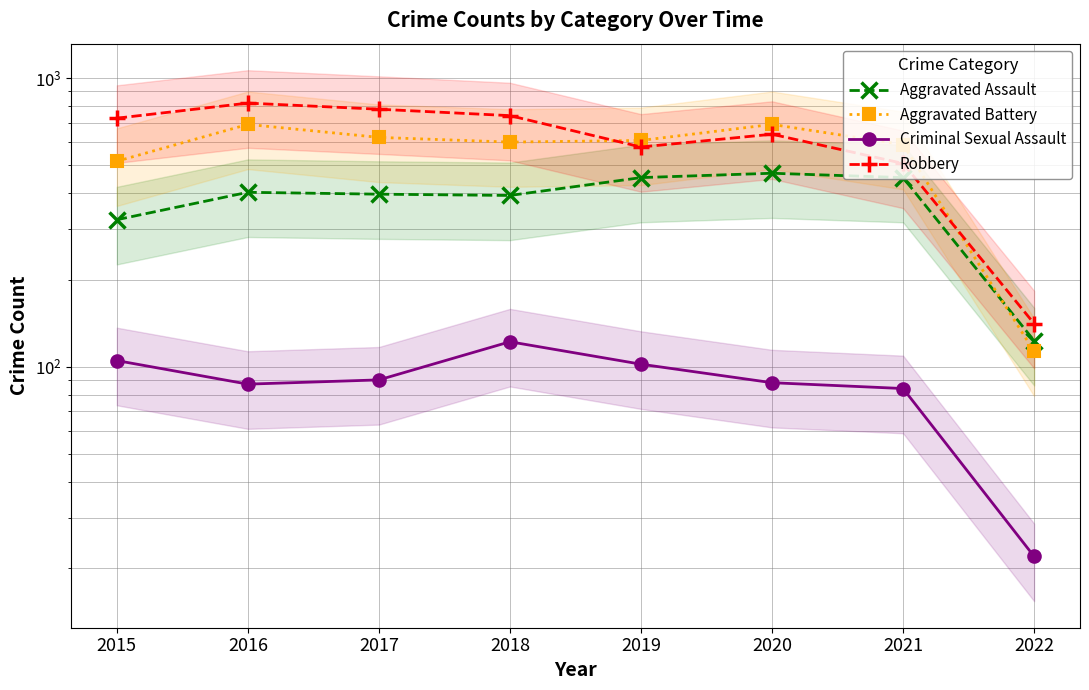

What is the value of the Aggravated Assault point at the 1st from the left?

323